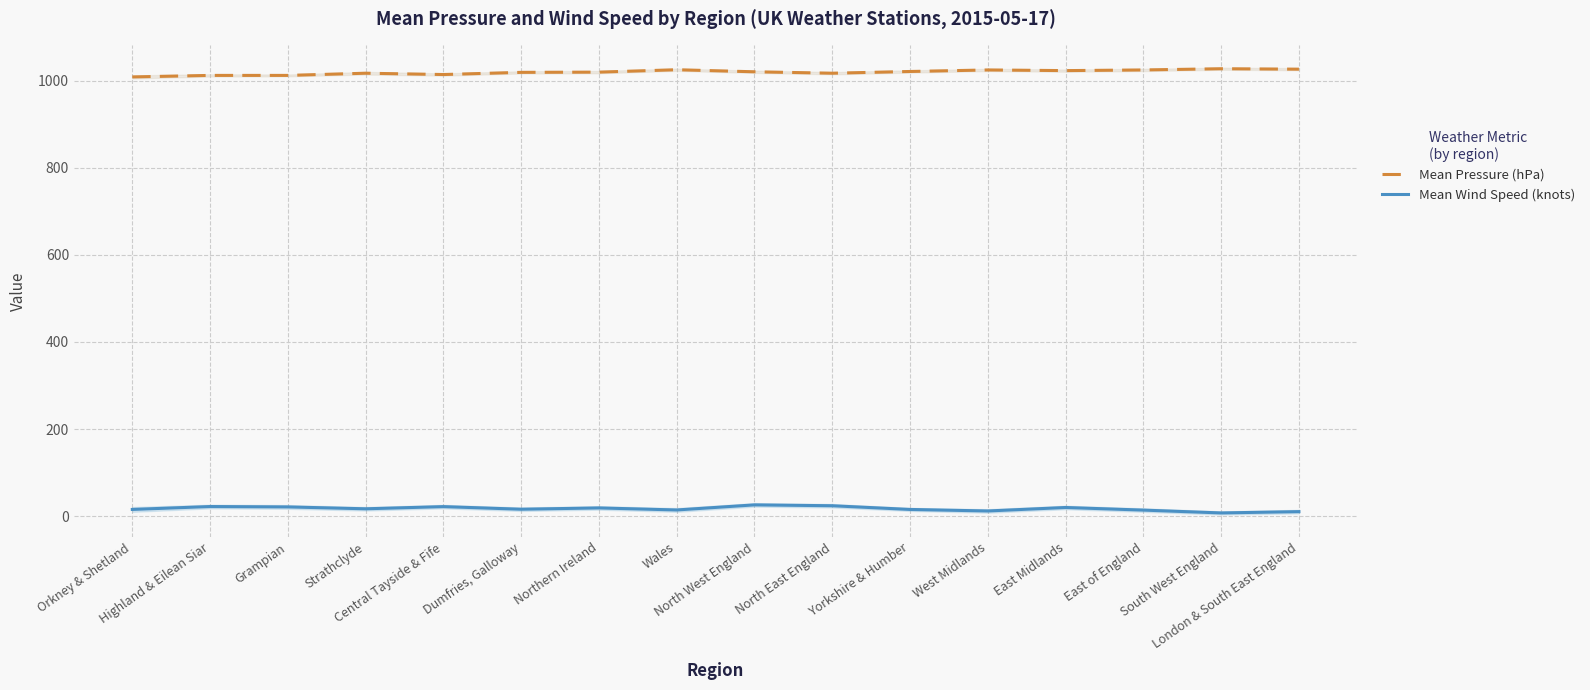

Where is Mean Pressure (hPa) nearest to the value 1017?

Strathclyde